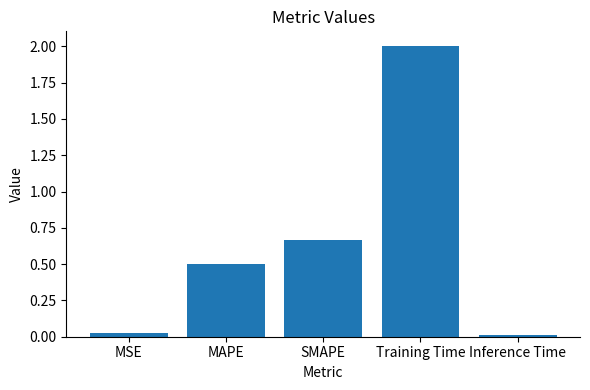

How many bars are there in total?

5